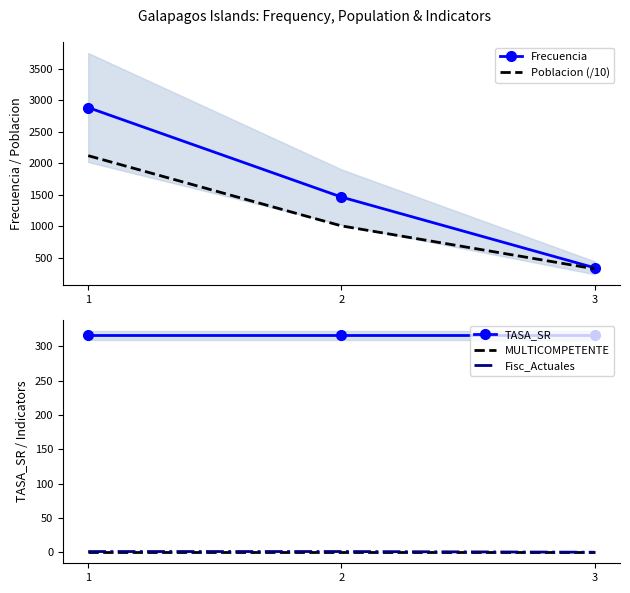

At which category is the sum across all series the highest?

1